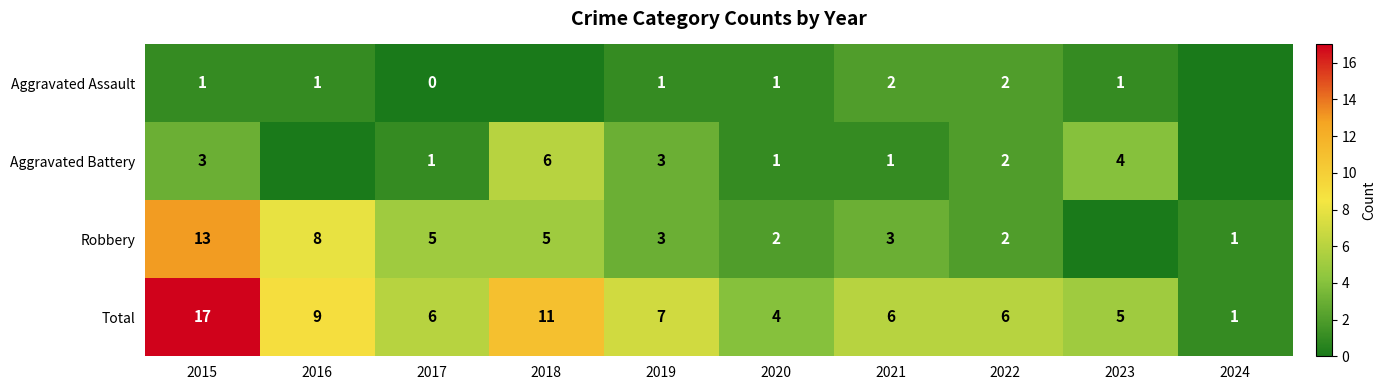

What is the difference between the Aggravated Battery values at 2018 and 2017?

5